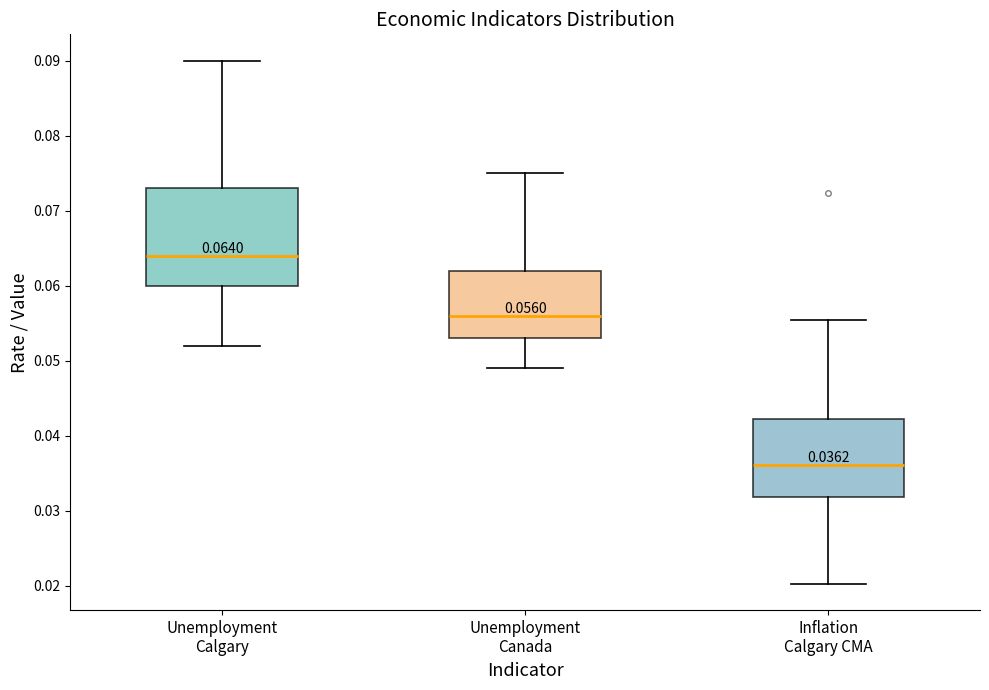

Which box has the lowest median line?

Inflation Calgary CMA